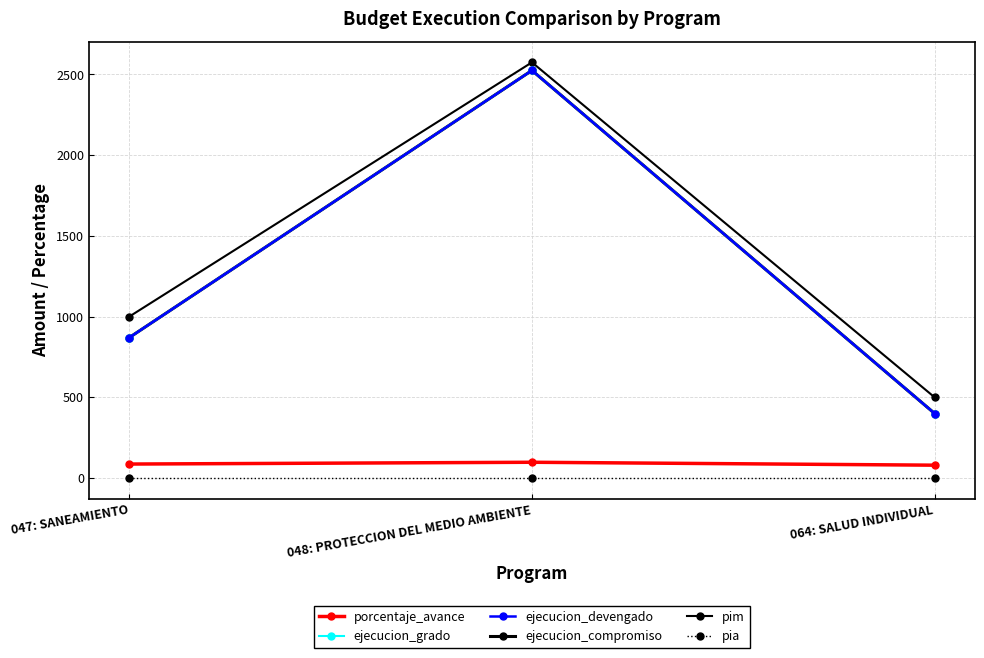

Count the ejecucion_compromiso values in the range 400 to 2525.

3